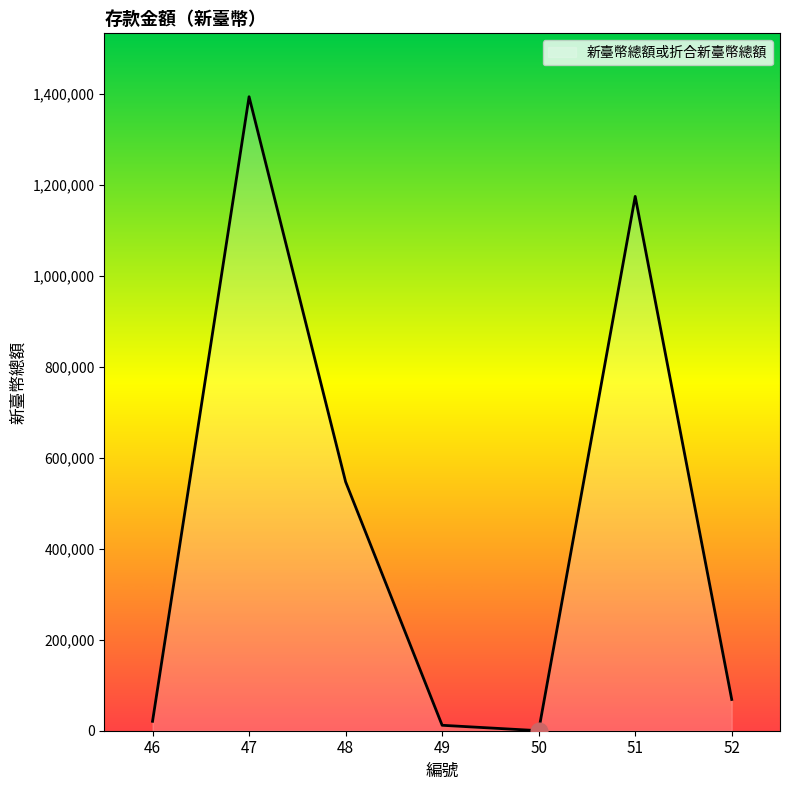

What is the difference between the second highest and minimum values?

1174613